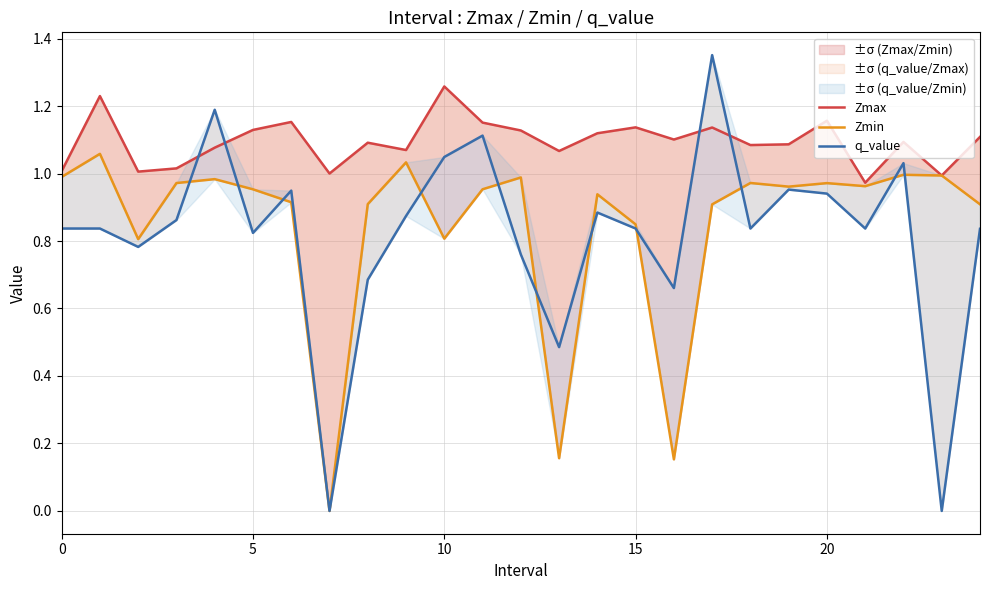

Which series has the widest spread of values?

q_value